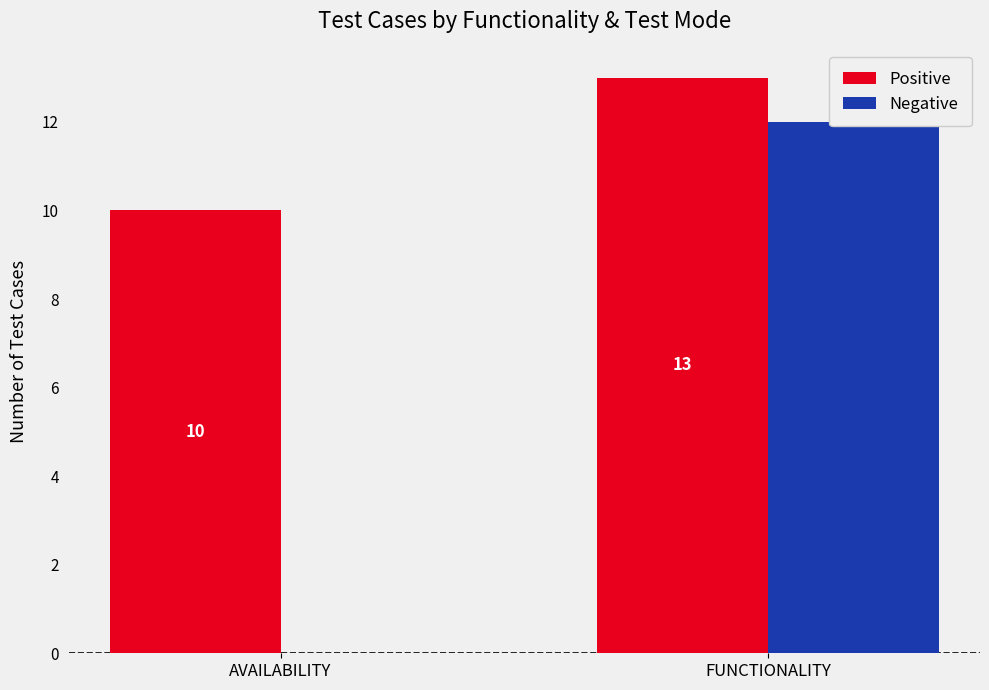

How many distinct data groups are displayed?

2